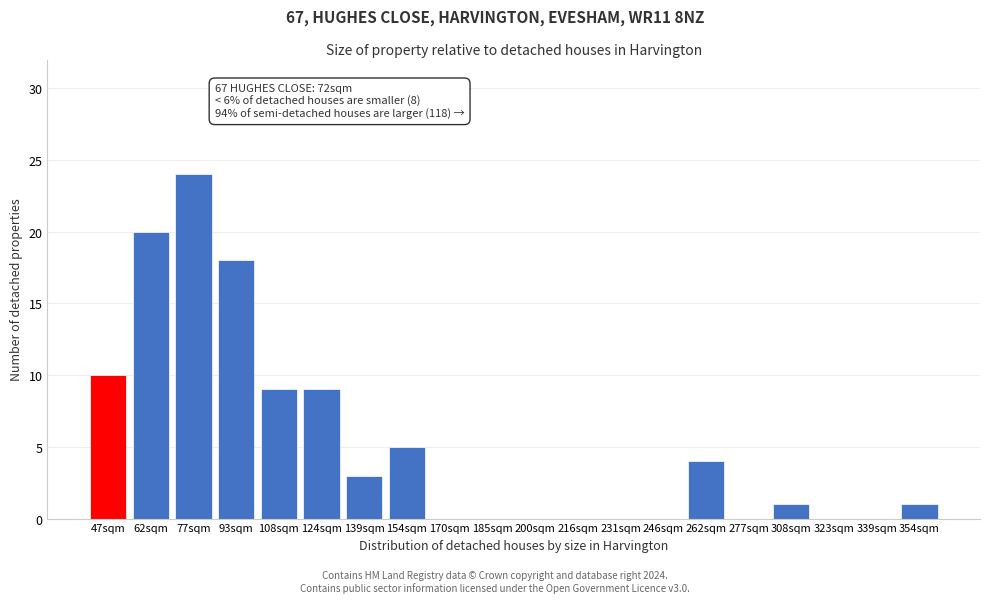

Reading right to left, extract all data points from this chart.

354sqm=1	339sqm=0	323sqm=0	308sqm=1	277sqm=0	262sqm=4	246sqm=0	231sqm=0	216sqm=0	200sqm=0	185sqm=0	170sqm=0	154sqm=5	139sqm=3	124sqm=9	108sqm=9	93sqm=18	77sqm=24	62sqm=20	47sqm=10